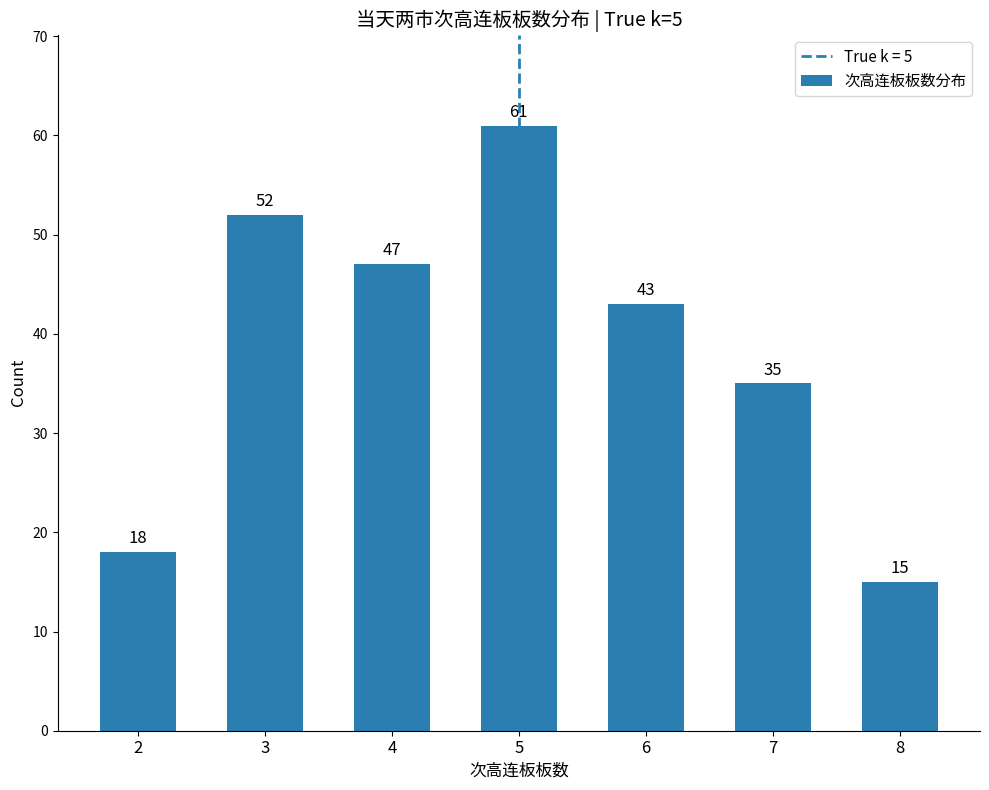

What is the sum of all values?

271